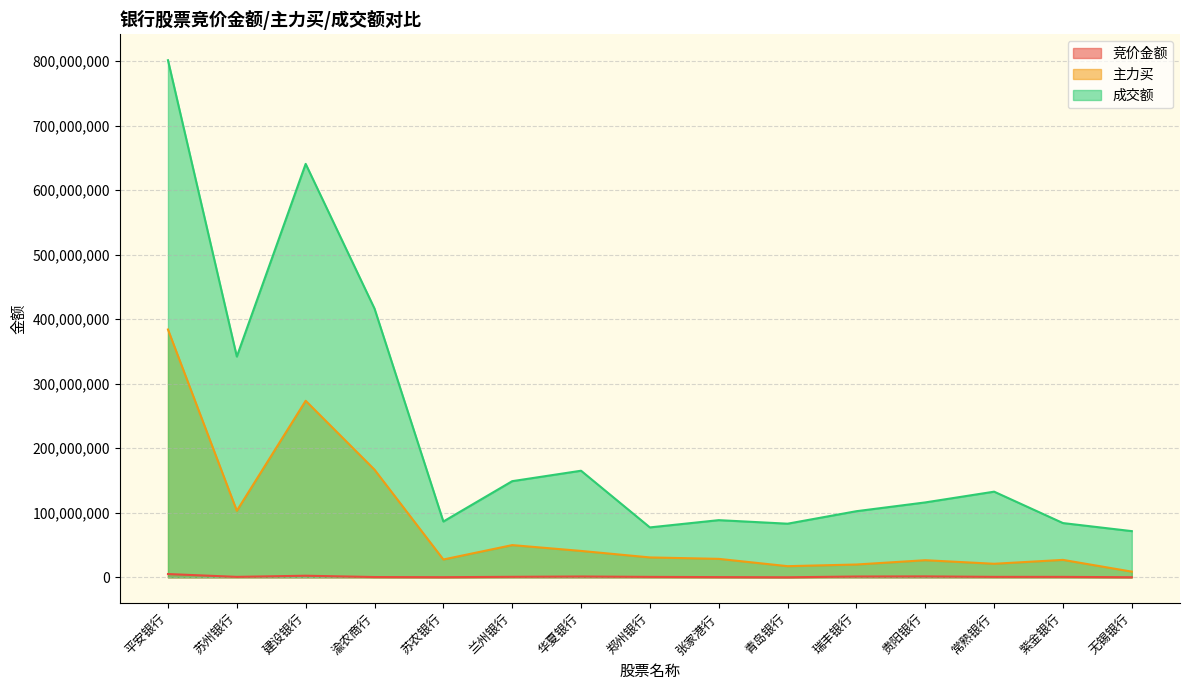

Does the chart have visible grid lines?

Yes